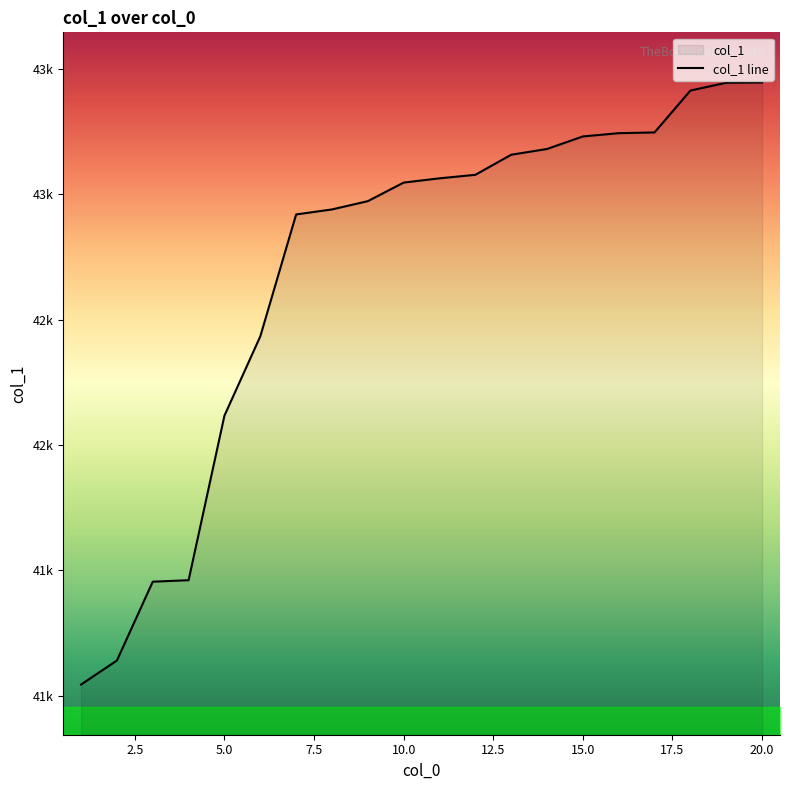

How many distinct data groups are displayed?

1